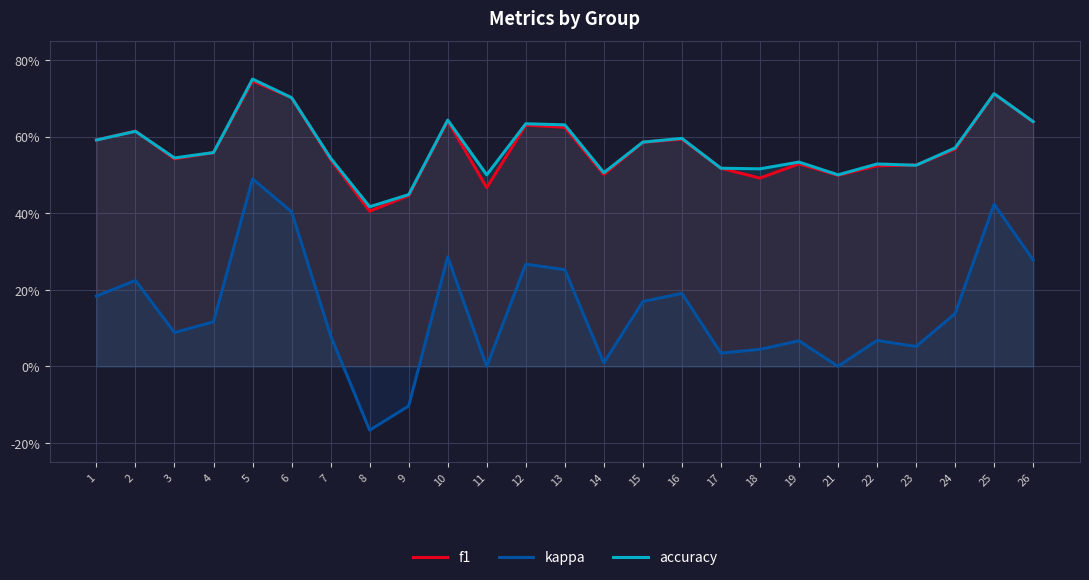

What are all the series names shown in the legend?

f1, kappa, accuracy